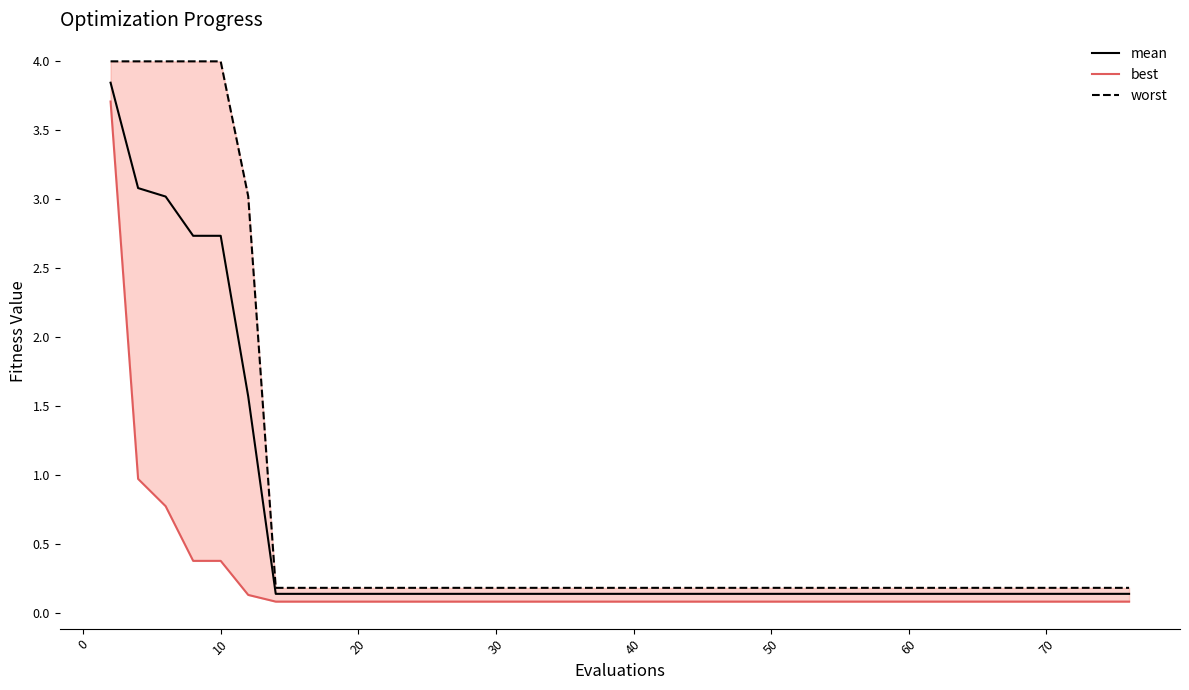

Is the value of mean at 18 greater than the value of worst at 50?

No